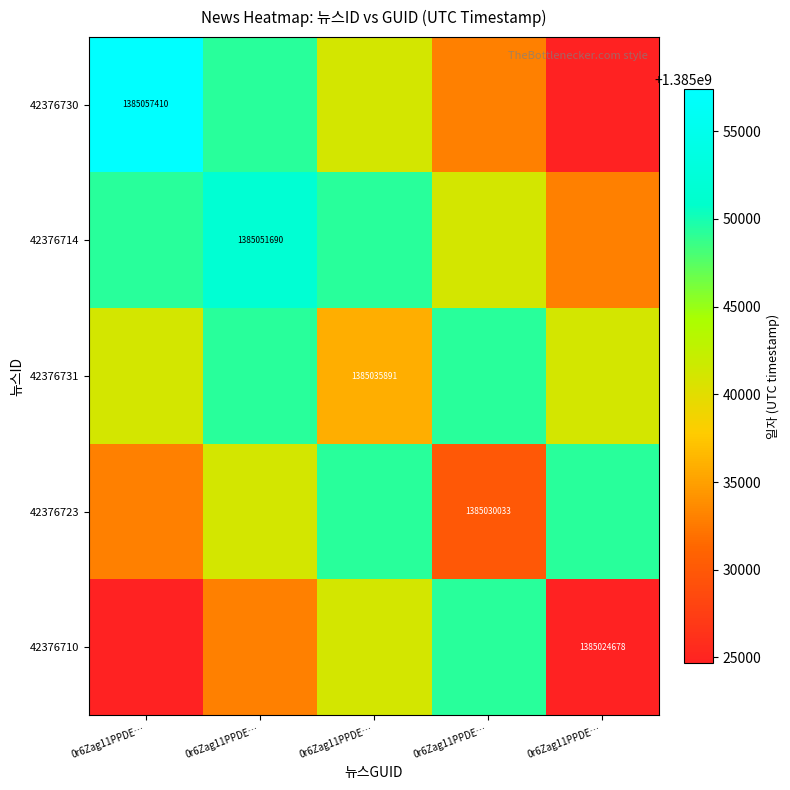

Rank the series by their maximum value, from highest to lowest.

42376730, 42376714, 42376731, 42376723, 42376710